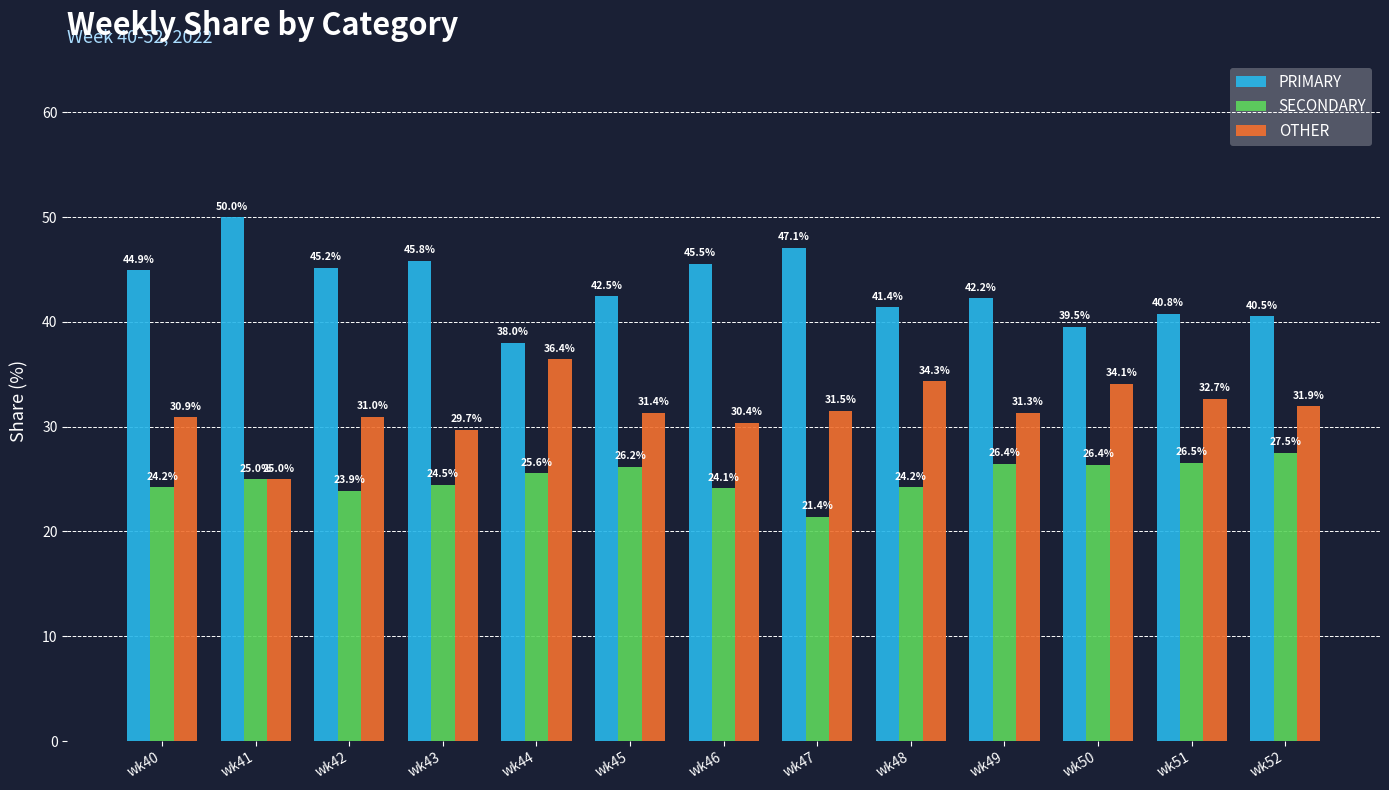

Which series has the largest range (max minus min)?

PRIMARY